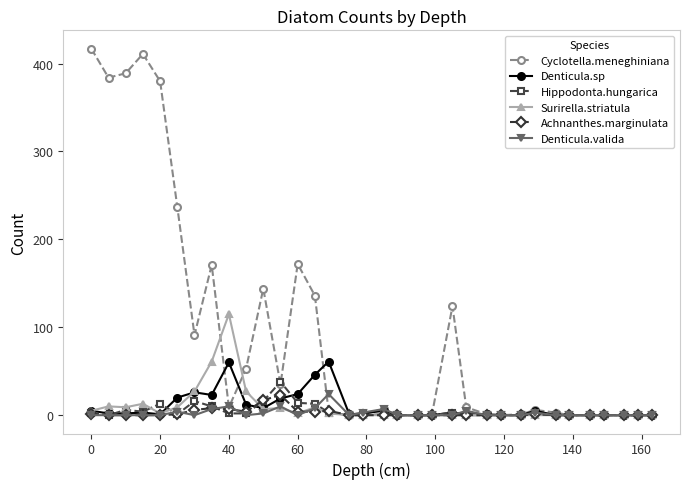

Which series has the largest total across all categories?

Cyclotella.meneghiniana